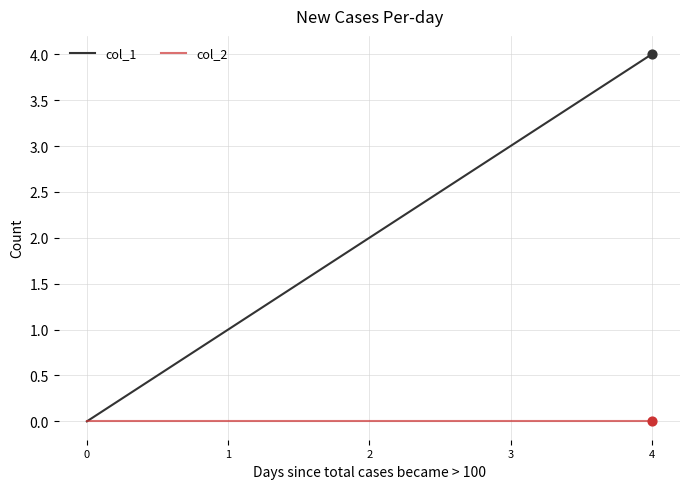

Which series has the widest spread of values?

col_1